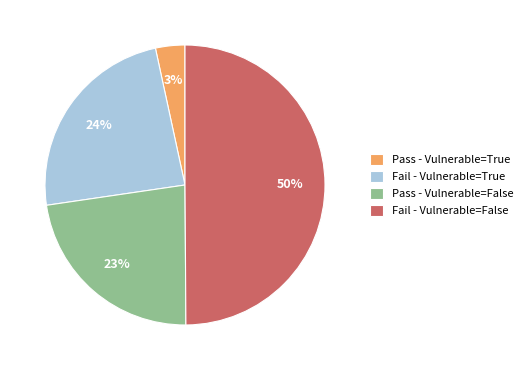

Count the number of slices in the pie.

4